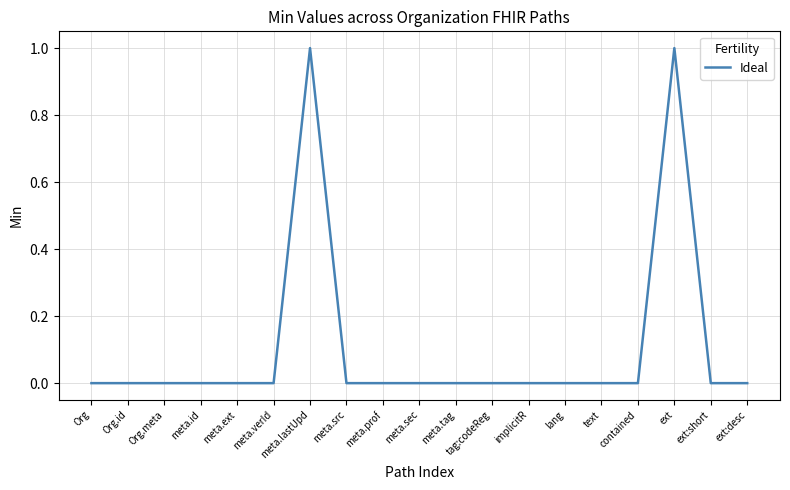

Does the chart display data point markers on the line(s)?

No